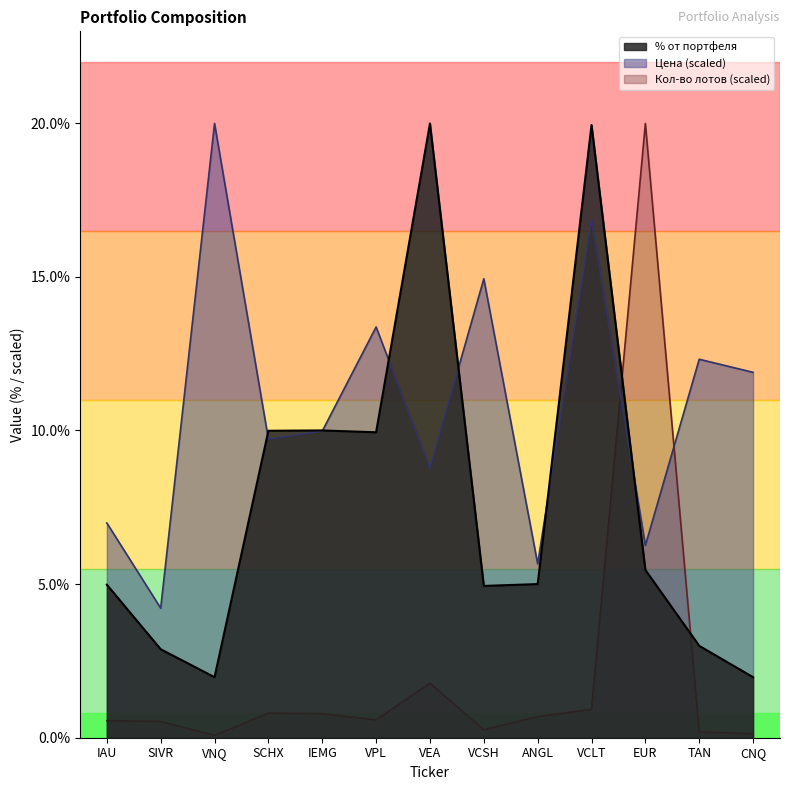

Does the chart display data point markers on the line(s)?

No